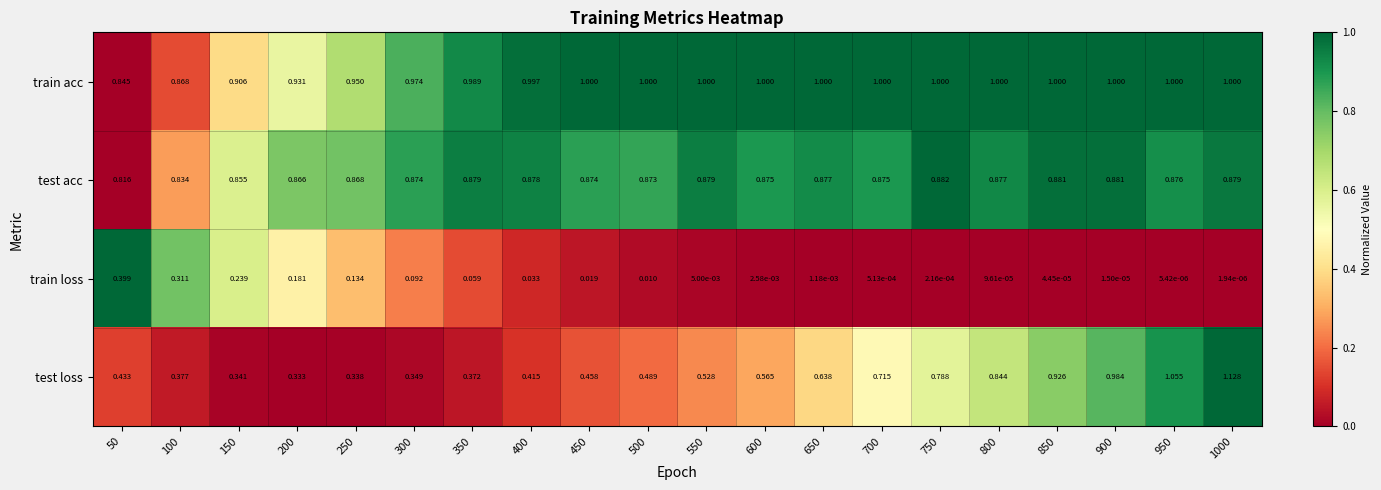

Rank the series at 400 from highest to lowest value.

train acc, test acc, test loss, train loss